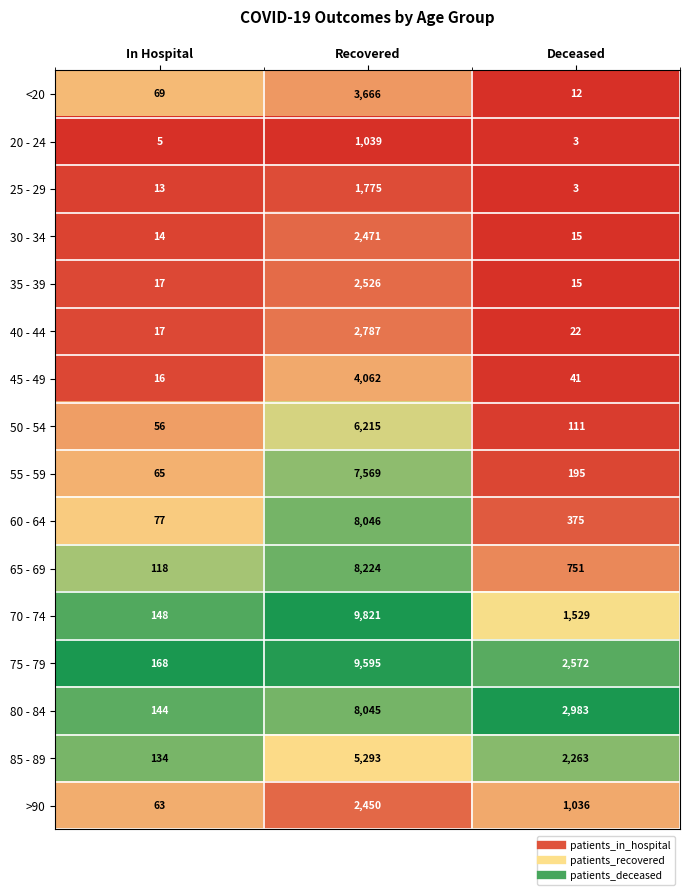

List the series in order of their peak value, highest first.

70 - 74, 75 - 79, 65 - 69, 60 - 64, 80 - 84, 55 - 59, 50 - 54, 85 - 89, 45 - 49, <20, 40 - 44, 35 - 39, 30 - 34, >90, 25 - 29, 20 - 24